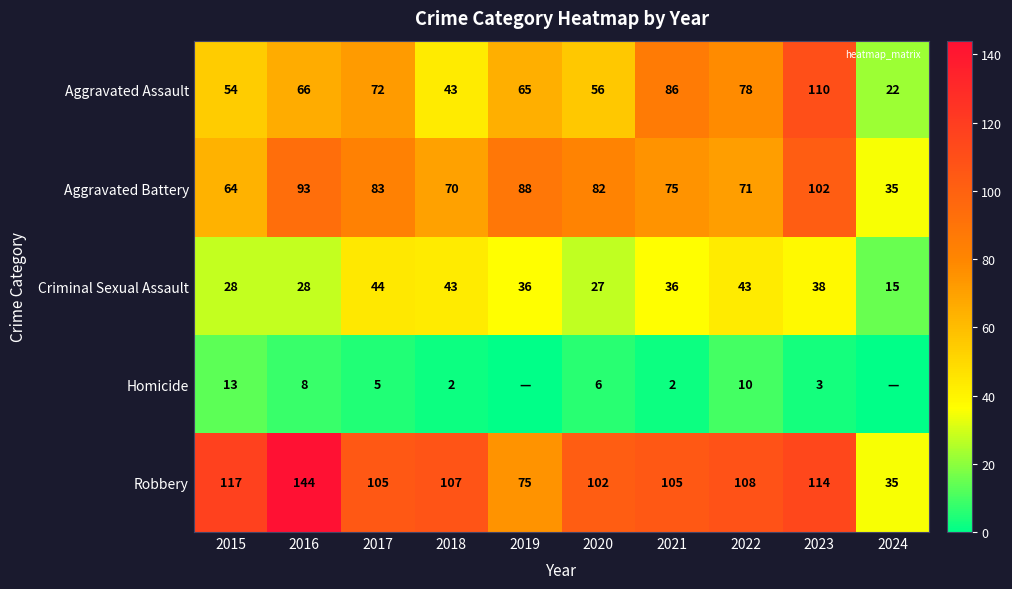

Rank the series at 2023 from lowest to highest value.

Homicide, Criminal Sexual Assault, Aggravated Battery, Aggravated Assault, Robbery